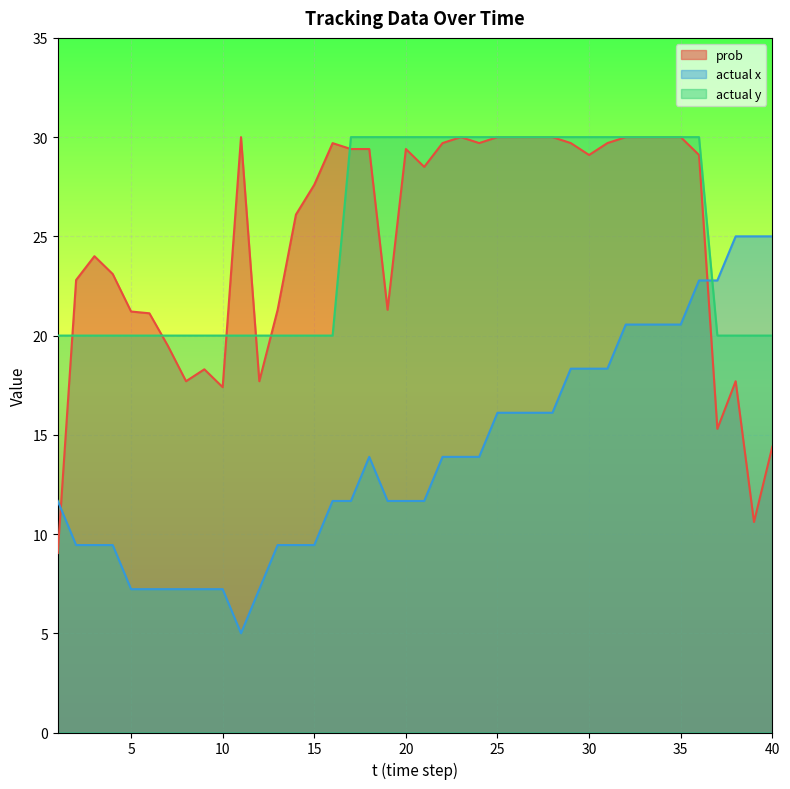

True or false: actual y and prob cross at least once.

True